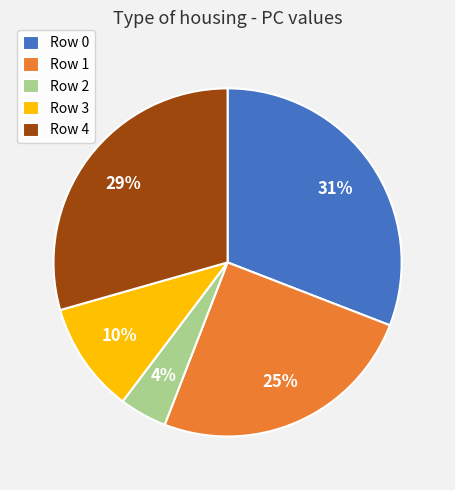

Combined, do Row 0 and Row 4 account for over 50%?

Yes